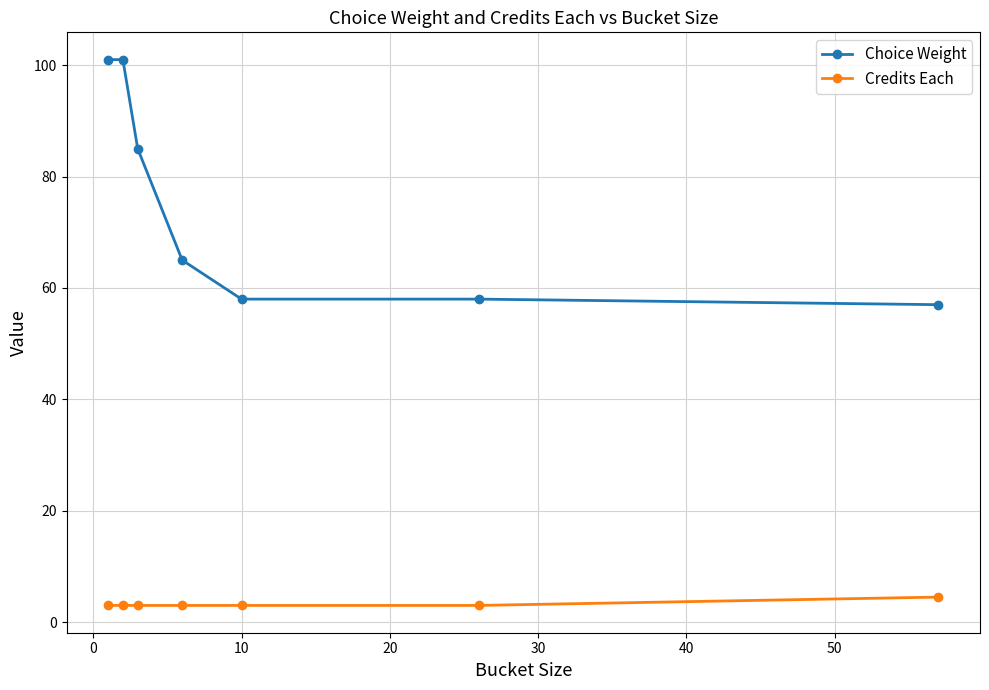

What is the minimum value shown in the chart?

3.0